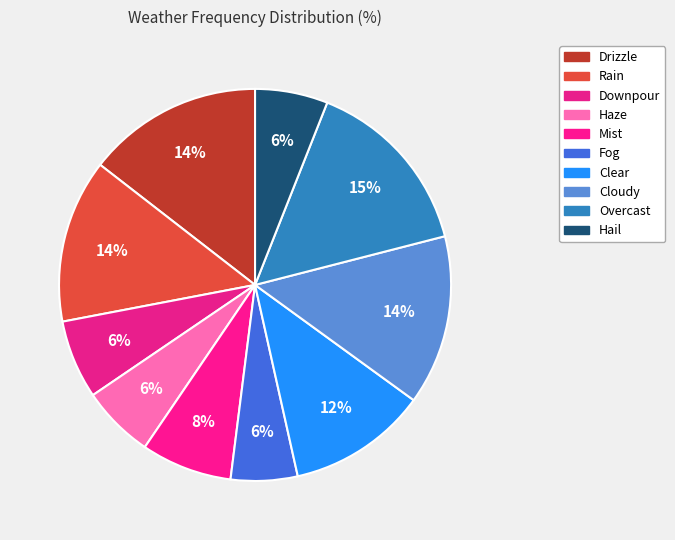

How many slices are in this pie chart?

10